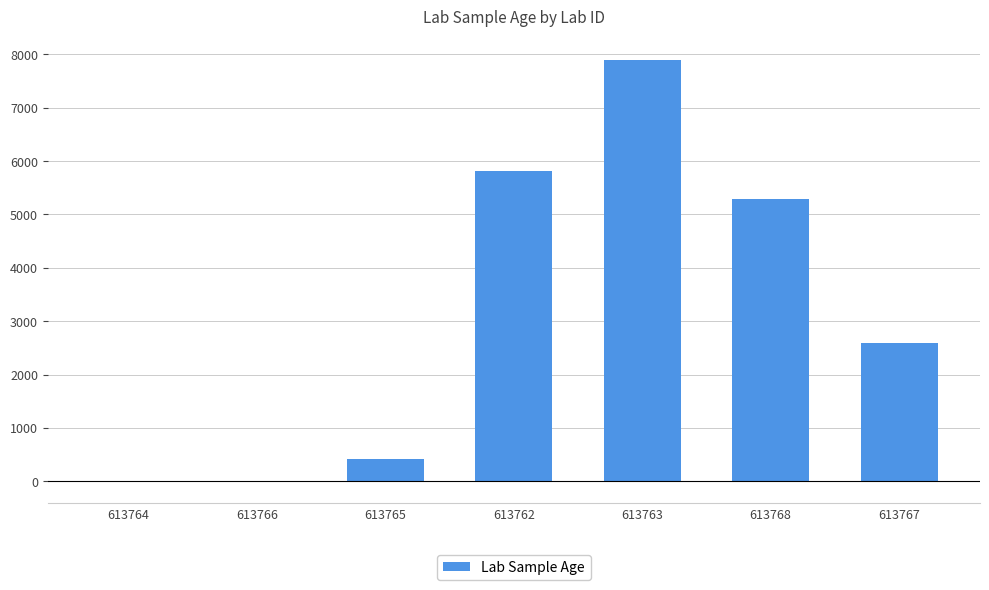

Which category has the highest value across all series?

613763